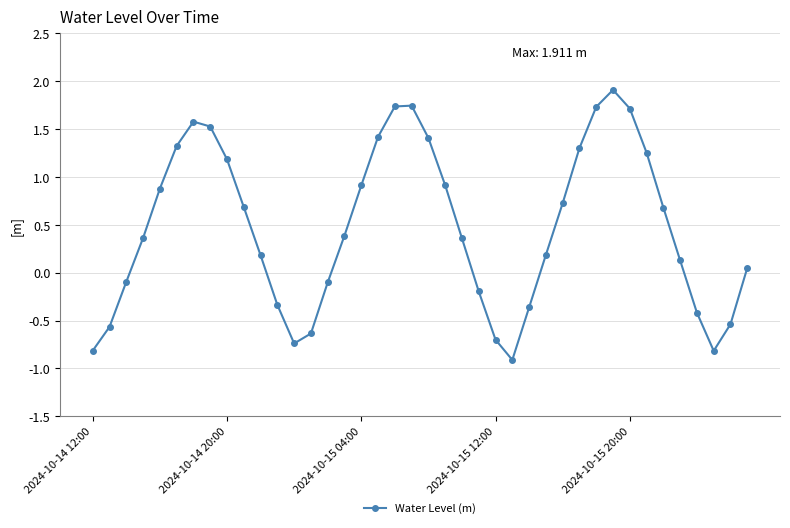

How many positive values are there?

26